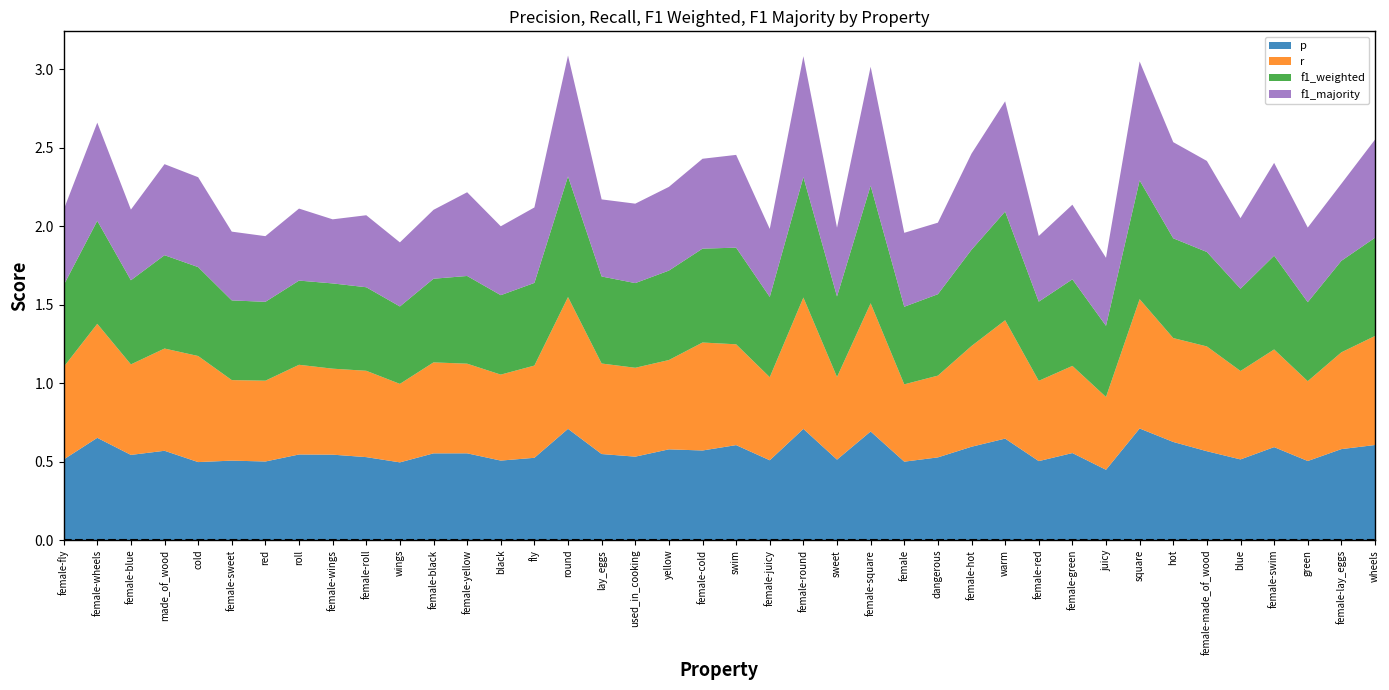

Reading left to right, what are all the values shown in this chart?

p: 0.5	0.7	0.5	0.6	0.5	0.5	0.5	0.5	0.5	0.5	0.5	0.6	0.6	0.5	0.5	0.7	0.5	0.5	0.6	0.6	0.6	0.5	0.7	0.5	0.7	0.5	0.5	0.6	0.6	0.5	0.6	0.4	0.7	0.6	0.6	0.5	0.6	0.5	0.6	0.6
r: 0.6	0.7	0.6	0.7	0.7	0.5	0.5	0.6	0.5	0.5	0.5	0.6	0.6	0.5	0.6	0.8	0.6	0.6	0.6	0.7	0.6	0.5	0.8	0.5	0.8	0.5	0.5	0.6	0.8	0.5	0.6	0.5	0.8	0.7	0.7	0.6	0.6	0.5	0.6	0.7
f1_weighted: 0.5	0.7	0.5	0.6	0.6	0.5	0.5	0.5	0.5	0.5	0.5	0.5	0.6	0.5	0.5	0.8	0.6	0.5	0.6	0.6	0.6	0.5	0.8	0.5	0.7	0.5	0.5	0.6	0.7	0.5	0.6	0.5	0.8	0.6	0.6	0.5	0.6	0.5	0.6	0.6
f1_majority: 0.5	0.6	0.4	0.6	0.6	0.4	0.4	0.5	0.4	0.5	0.4	0.4	0.5	0.4	0.5	0.8	0.5	0.5	0.5	0.6	0.6	0.4	0.8	0.4	0.8	0.5	0.5	0.6	0.7	0.4	0.5	0.4	0.8	0.6	0.6	0.4	0.6	0.5	0.5	0.6